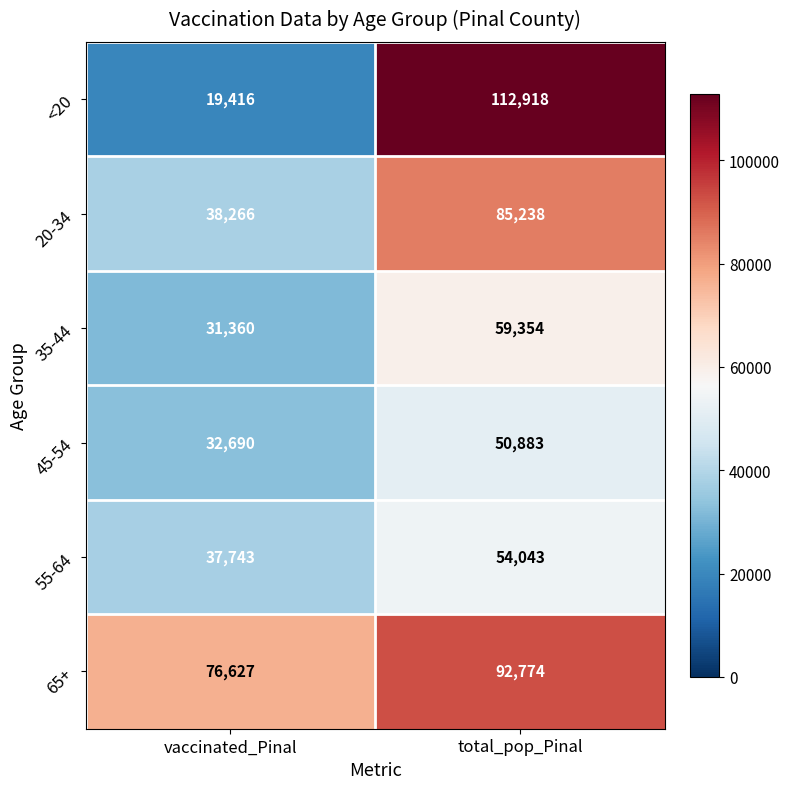

Between vaccinated_Pinal and total_pop_Pinal, which series saw the biggest shift?

<20